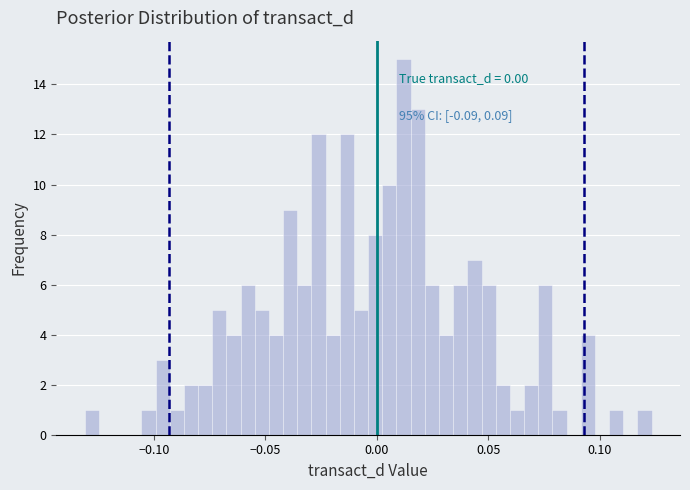

Read against the x-axis, roughly where is the centre of the tallest bar?

0.010